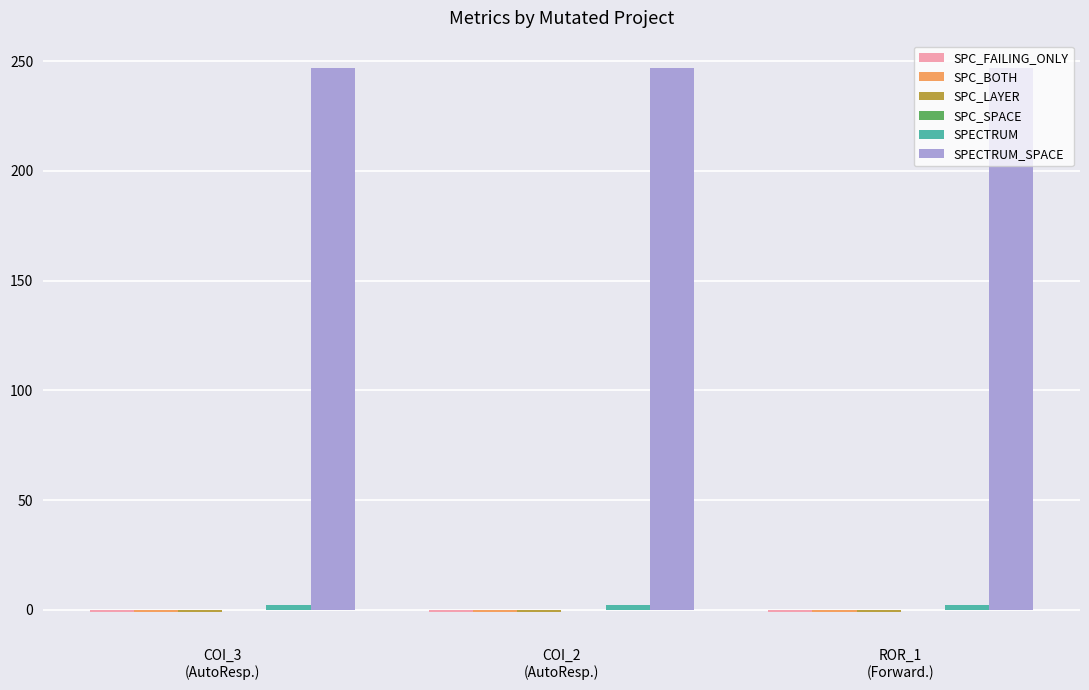

Reading right to left, what are all the values shown in this chart?

SPC_FAILING_ONLY: ROR_1
(Forward.)=-1	COI_2
(AutoResp.)=-1	COI_3
(AutoResp.)=-1
SPC_BOTH: ROR_1
(Forward.)=-1	COI_2
(AutoResp.)=-1	COI_3
(AutoResp.)=-1
SPC_LAYER: ROR_1
(Forward.)=-1	COI_2
(AutoResp.)=-1	COI_3
(AutoResp.)=-1
SPC_SPACE: ROR_1
(Forward.)=0	COI_2
(AutoResp.)=0	COI_3
(AutoResp.)=0
SPECTRUM: ROR_1
(Forward.)=2	COI_2
(AutoResp.)=2	COI_3
(AutoResp.)=2
SPECTRUM_SPACE: ROR_1
(Forward.)=247	COI_2
(AutoResp.)=247	COI_3
(AutoResp.)=247